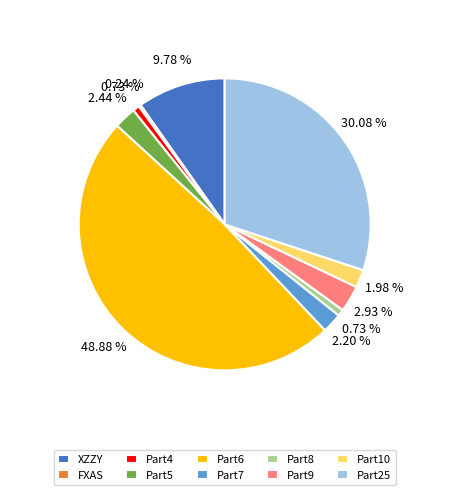

Between Part25 and Part6, which is larger?

Part6